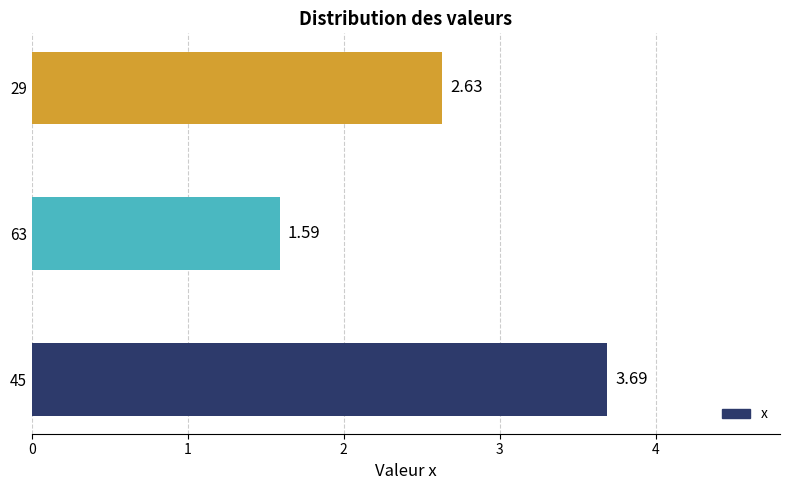

Between 29 and 45, which is larger?

45